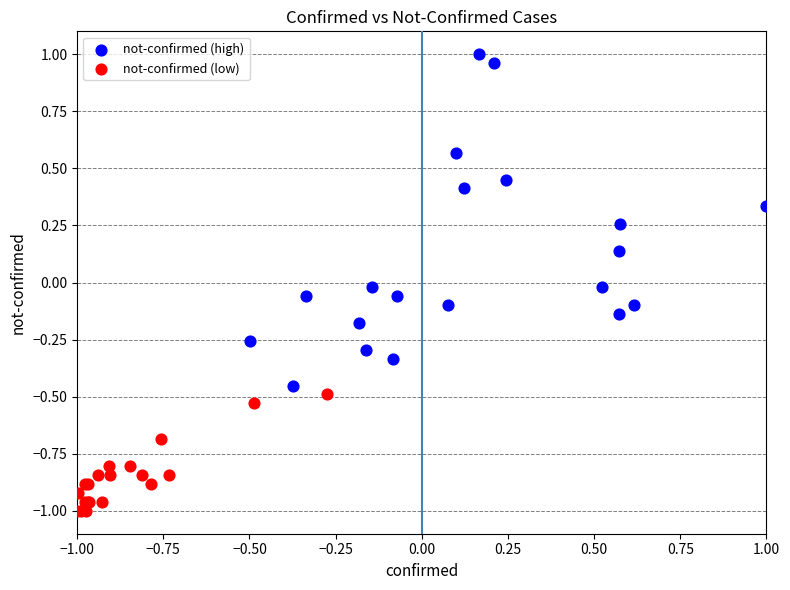

Which series reaches the minimum Y coordinate?

not-confirmed (low)